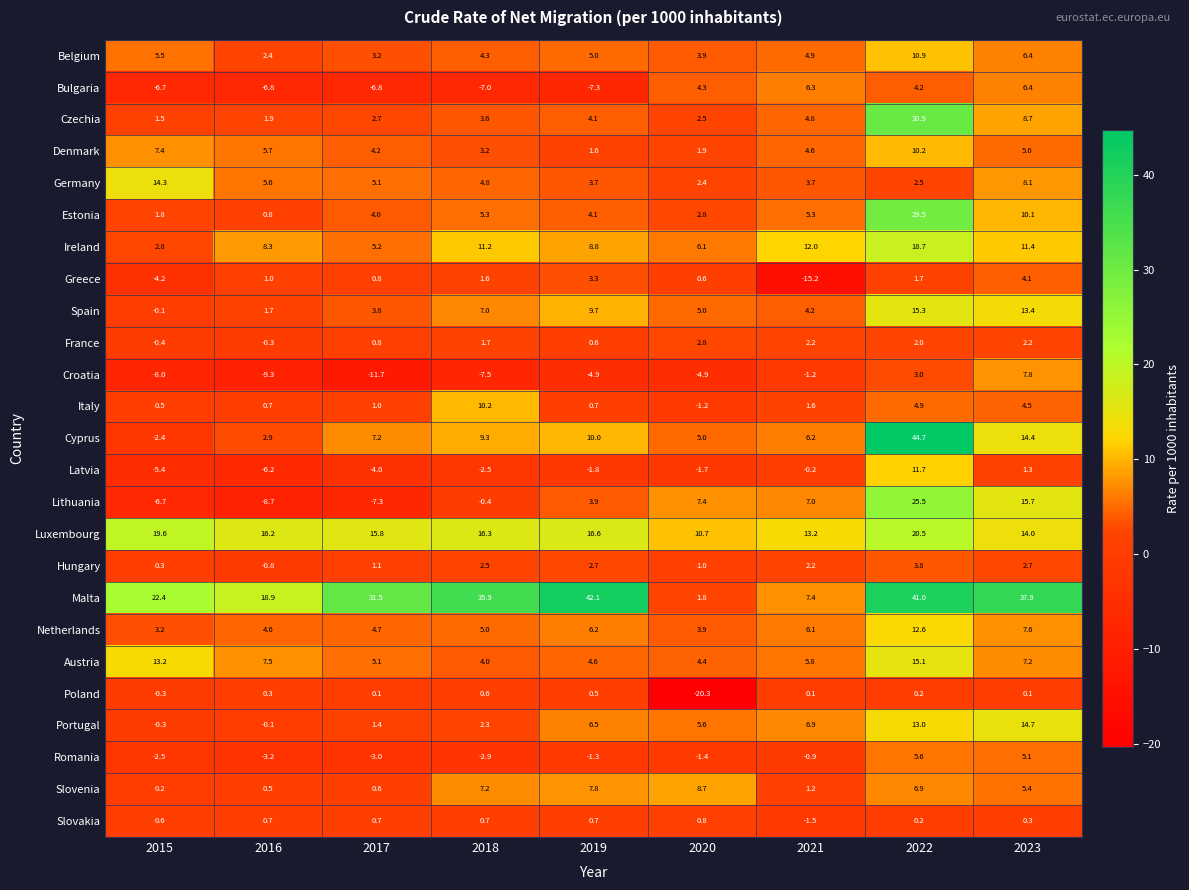

Which category has the highest value in the Ireland series?

2022